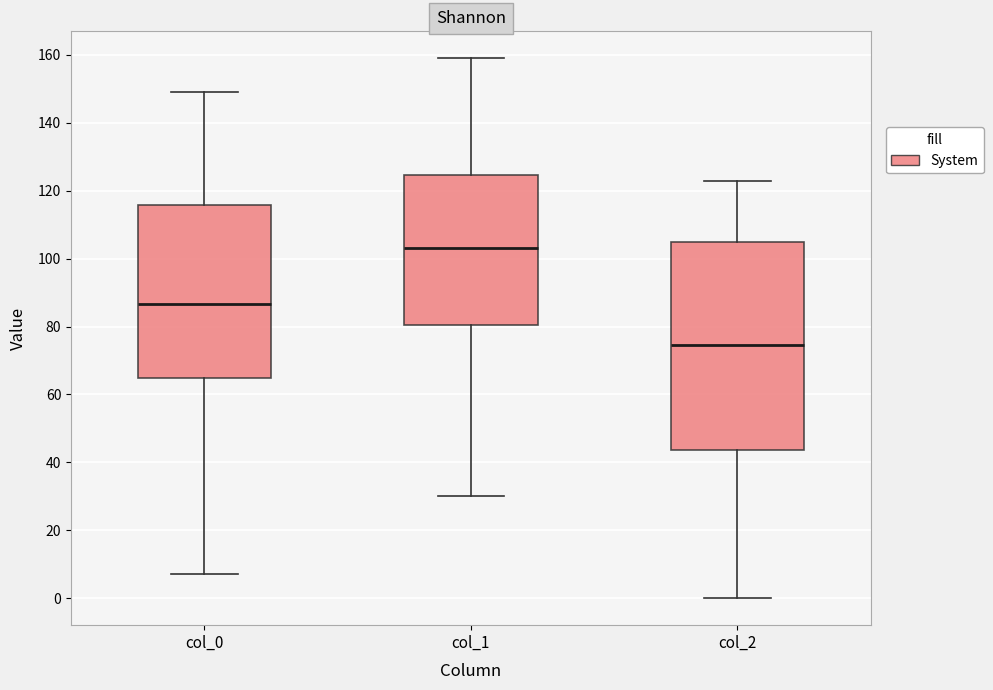

Comparing the boxes themselves (not the whiskers), which one is the tallest?

col_2